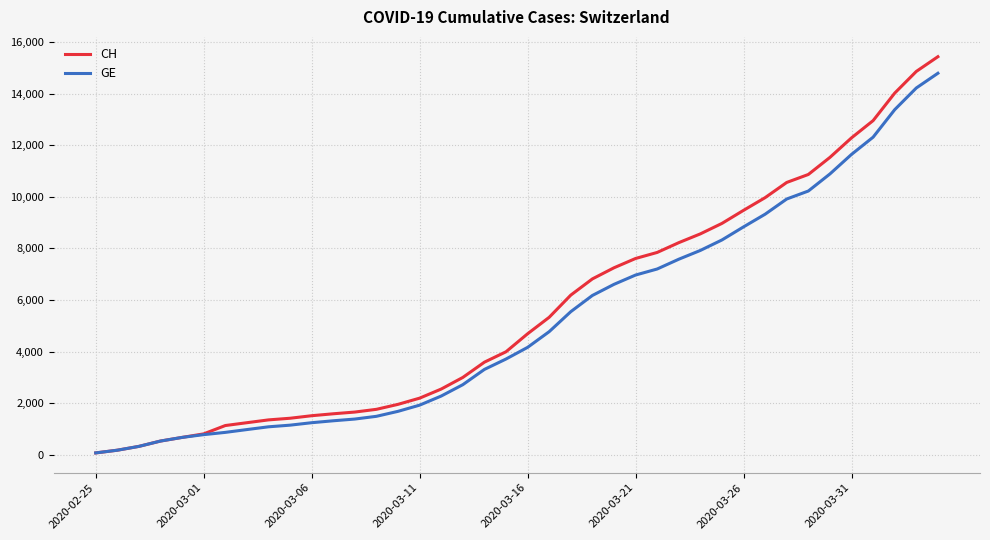

Which series has the largest range (max minus min)?

CH